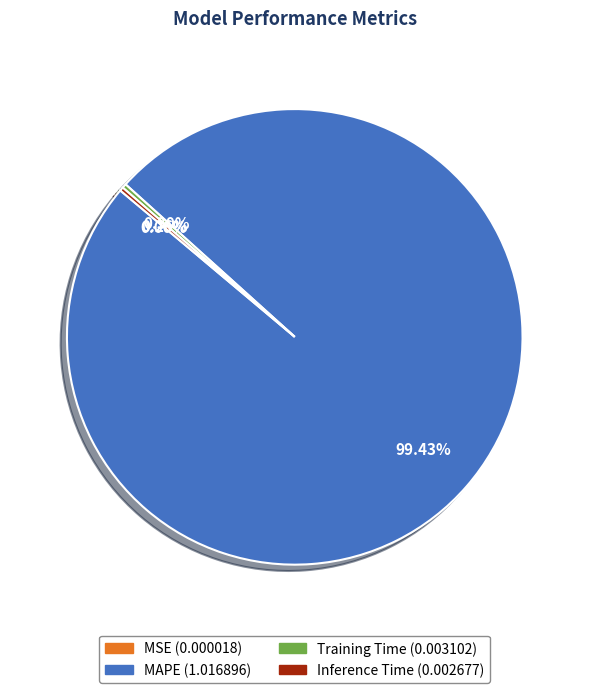

Which category has the biggest portion of the pie?

MAPE